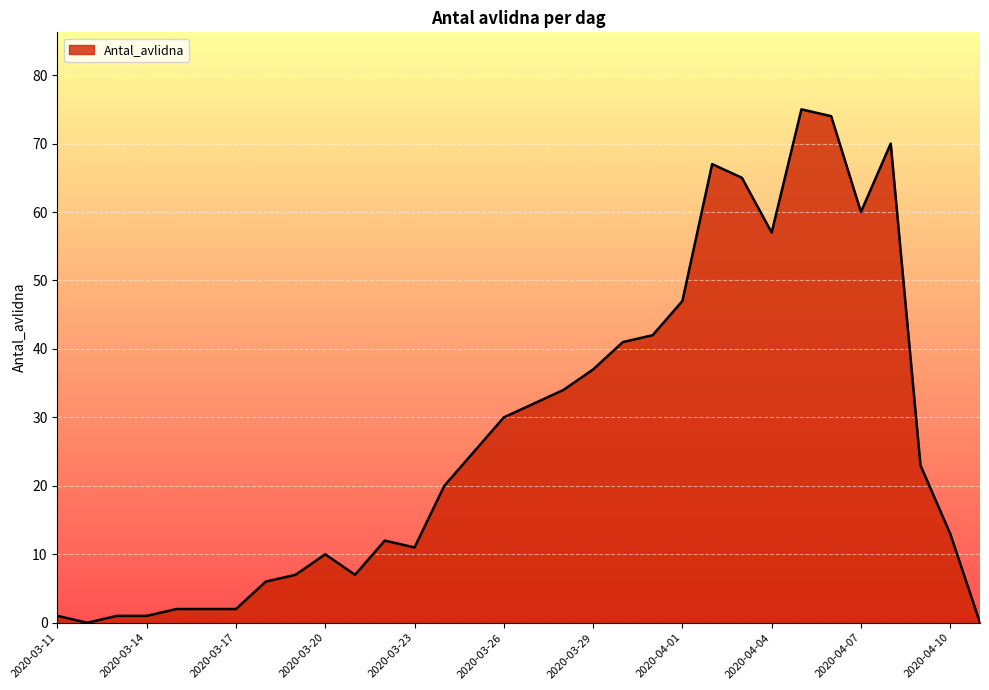

What is the difference between the maximum and minimum values?

75